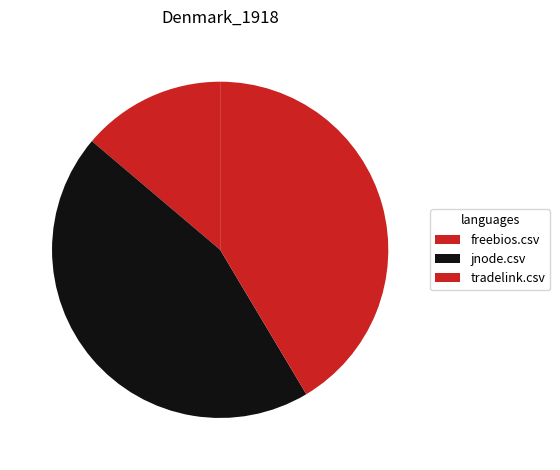

How many segments does this pie chart have?

3